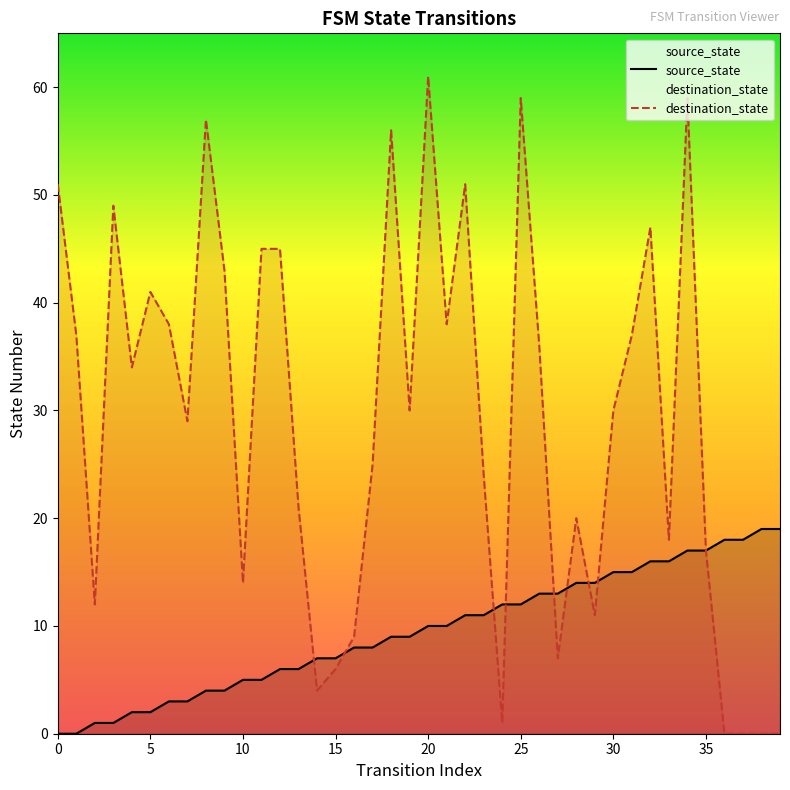

Reading left to right, list all the values displayed in this chart.

source_state: 0	0	1	1	2	2	3	3	4	4	5	5	6	6	7	7	8	8	9	9	10	10	11	11	12	12	13	13	14	14	15	15	16	16	17	17	18	18	19	19
destination_state: 51	37	12	49	34	41	38	29	57	43	14	45	45	21	4	6	9	25	56	30	61	38	51	24	1	59	36	7	20	11	30	37	47	18	59	17	0	0	0	0